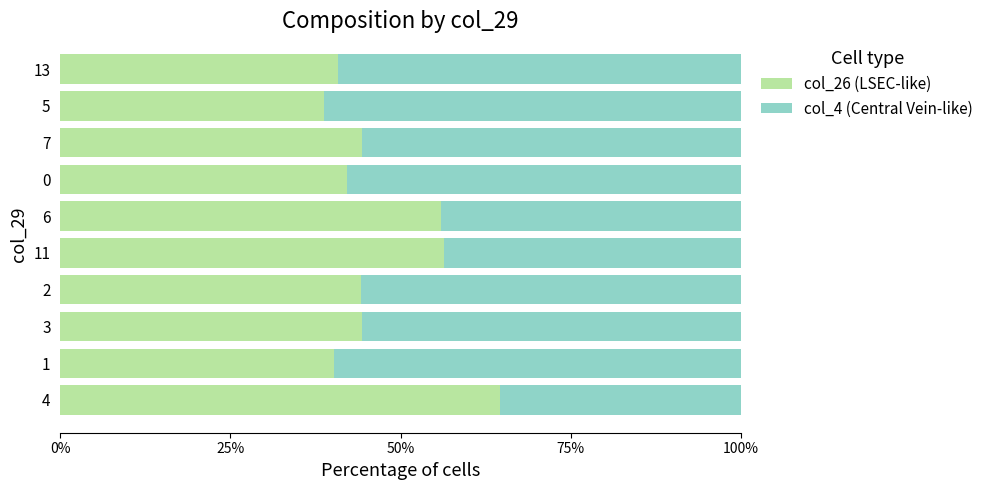

How many series are shown in this chart?

2